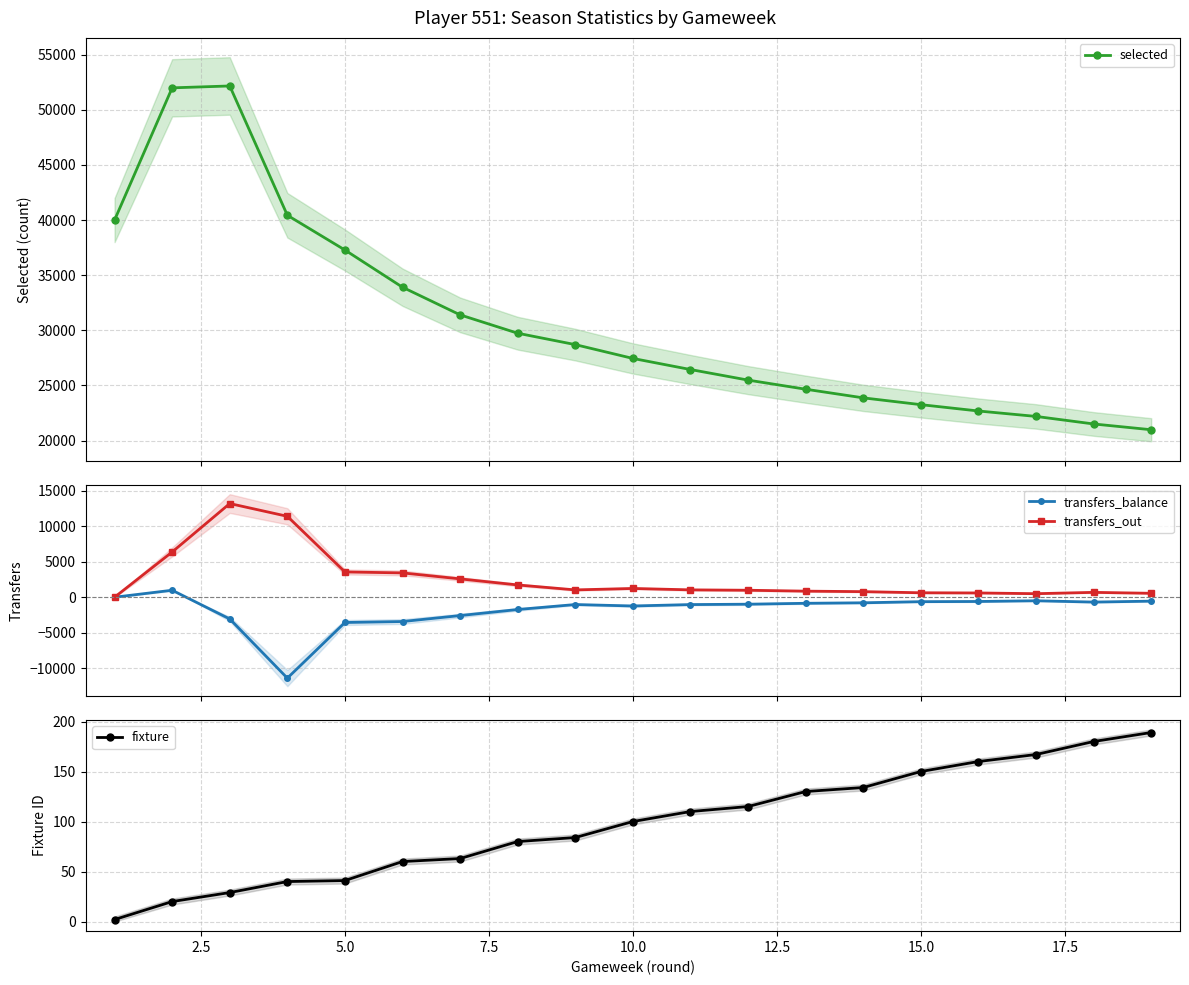

Does the chart have visible grid lines?

Yes